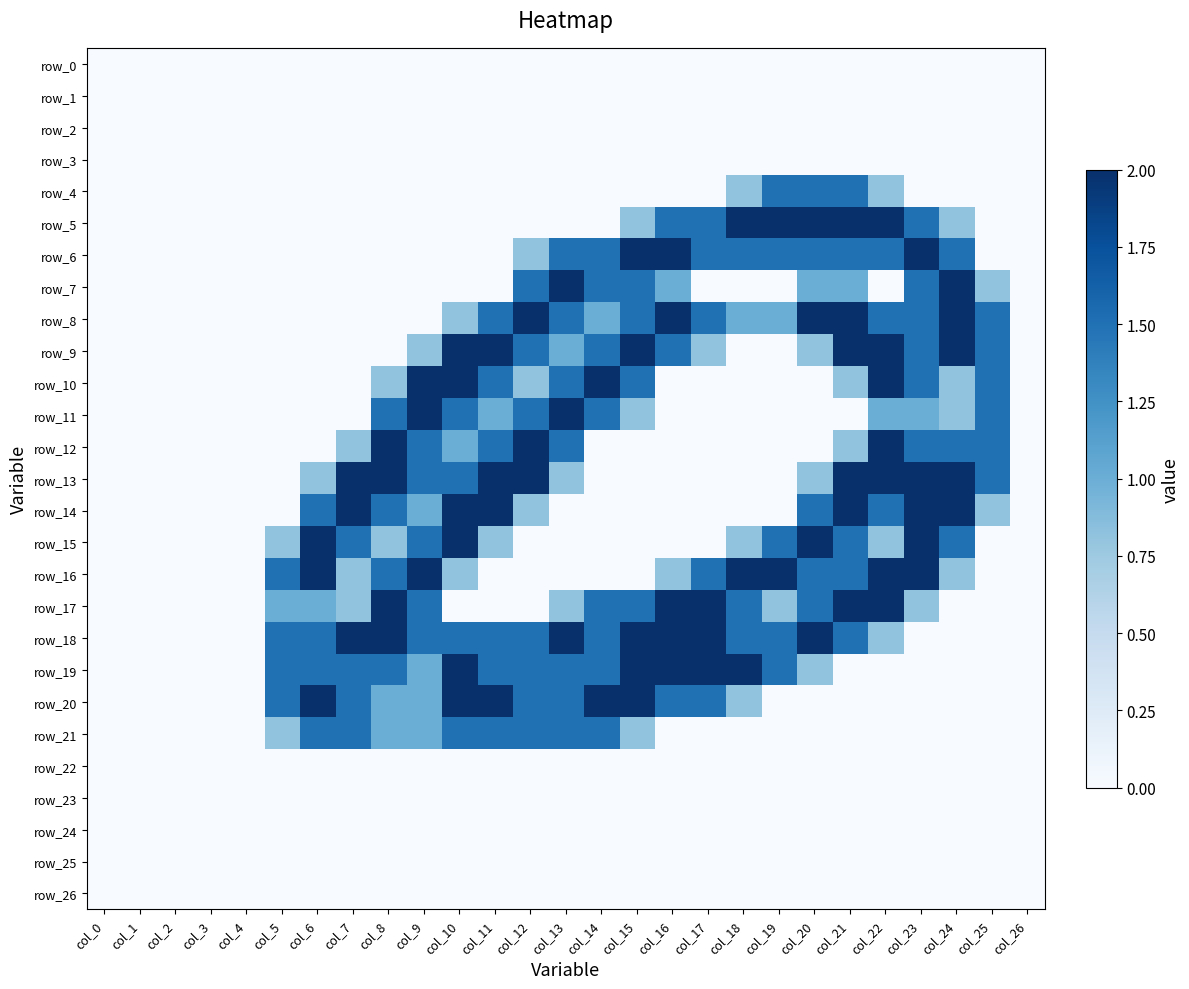

True or false: row_15 has a value of 0.0 at col_15.

True